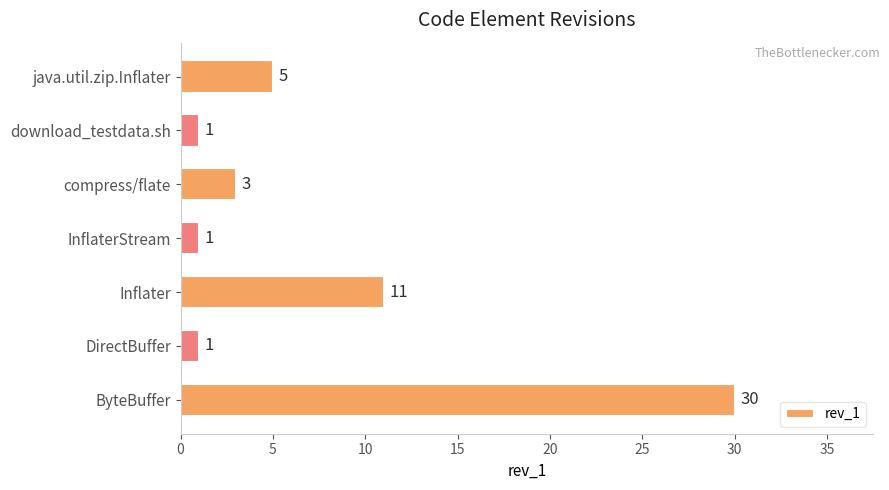

What is the ratio of the value at DirectBuffer to the value at compress/flate?

0.3